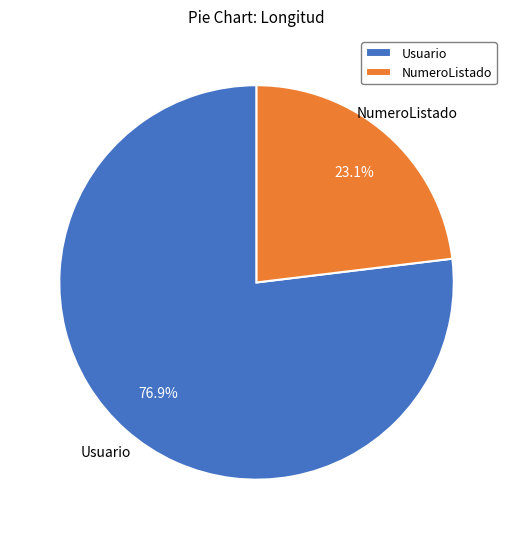

What is the largest slice in the pie chart?

Usuario